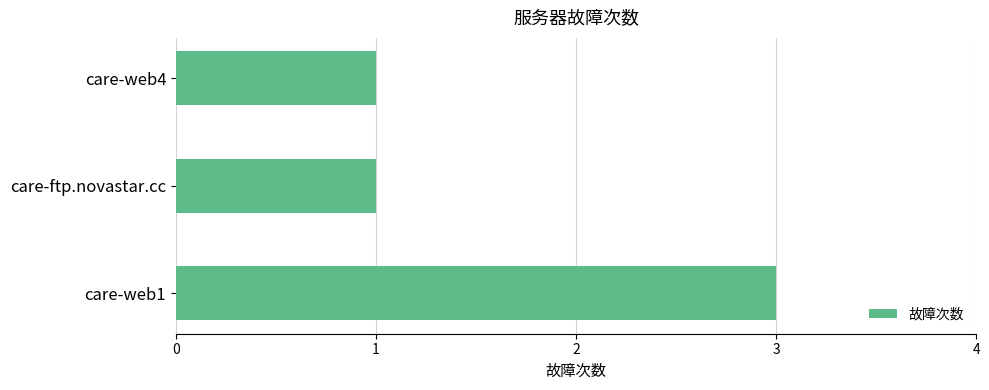

Which has a higher value, care-web4 or care-web1?

care-web1